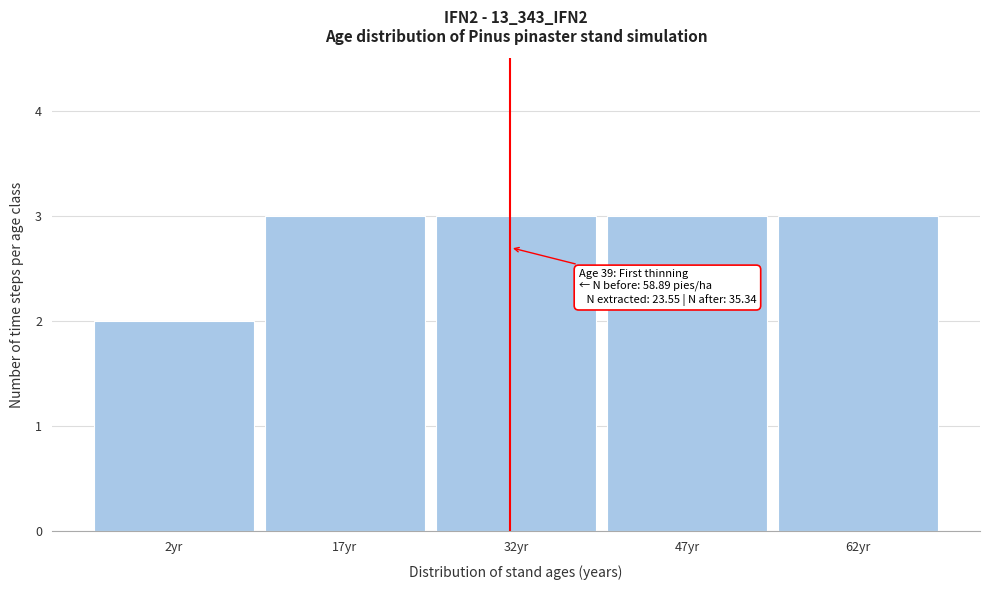

Reading left to right, what are all the values shown in this chart?

2	3	3	3	3